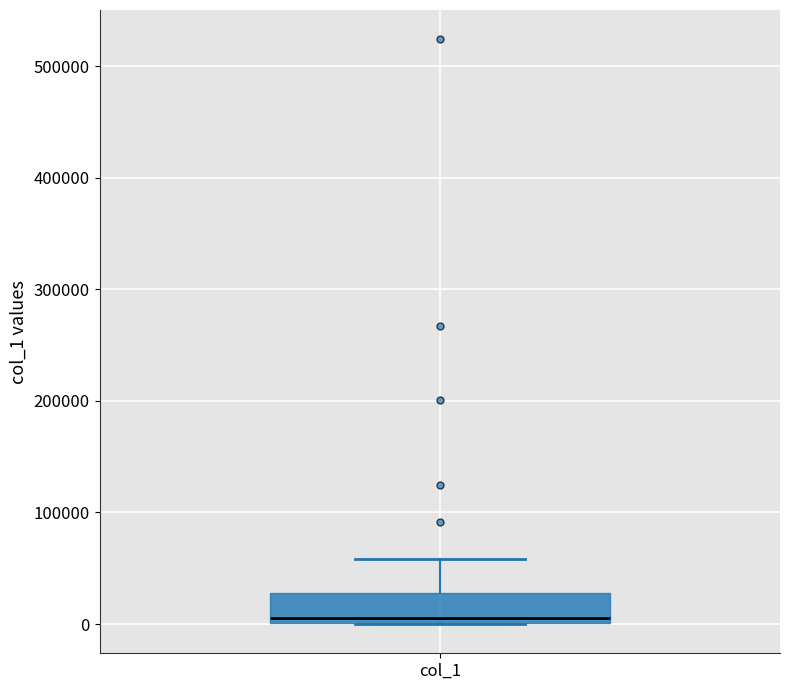

Where is the upper edge of the box for col_1 on the y-axis? The values are not printed on the chart, so give them approximately, as read against the axis.

30000